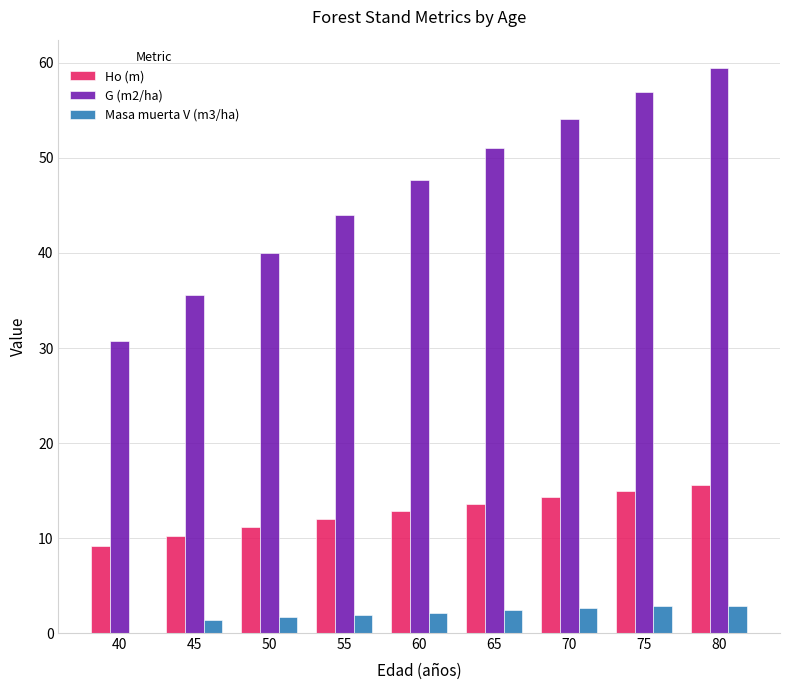

Does the chart contain stacked bars?

No